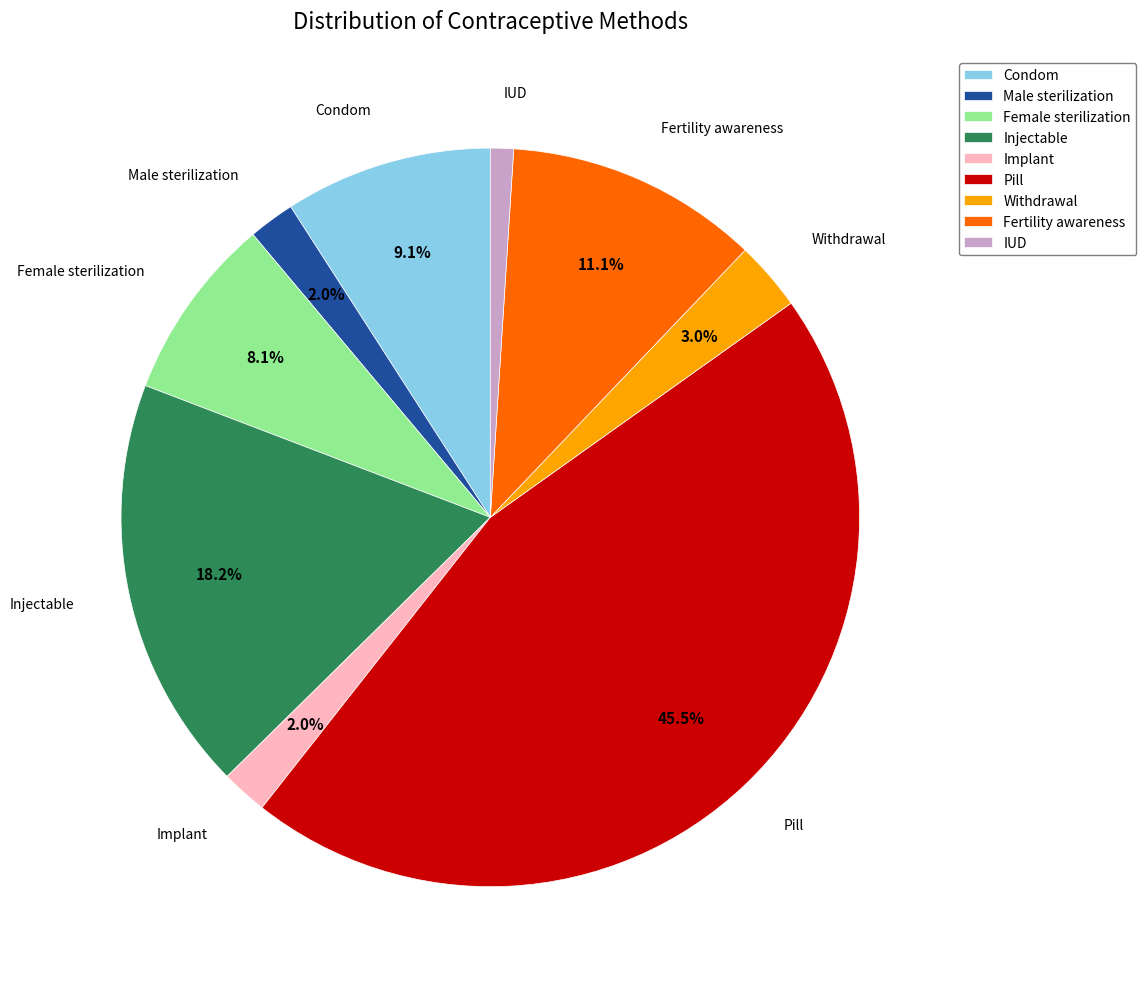

Which category has the smallest portion of the pie?

IUD